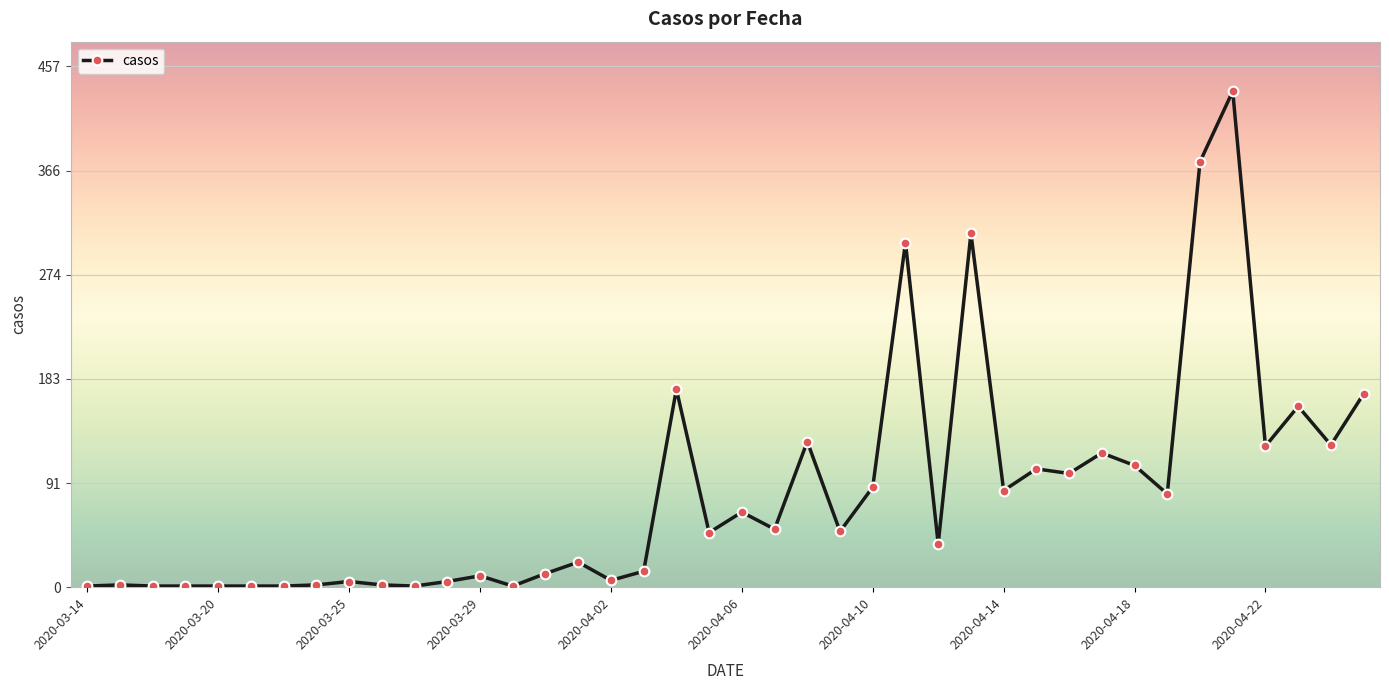

Count the number of data series in this chart.

1